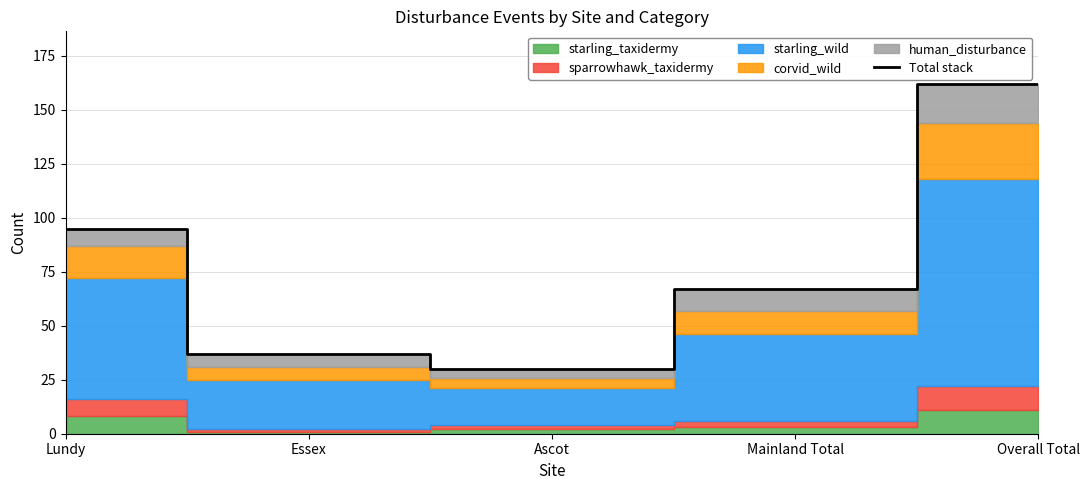

What is the sum of the values at Mainland Total and Lundy?

162